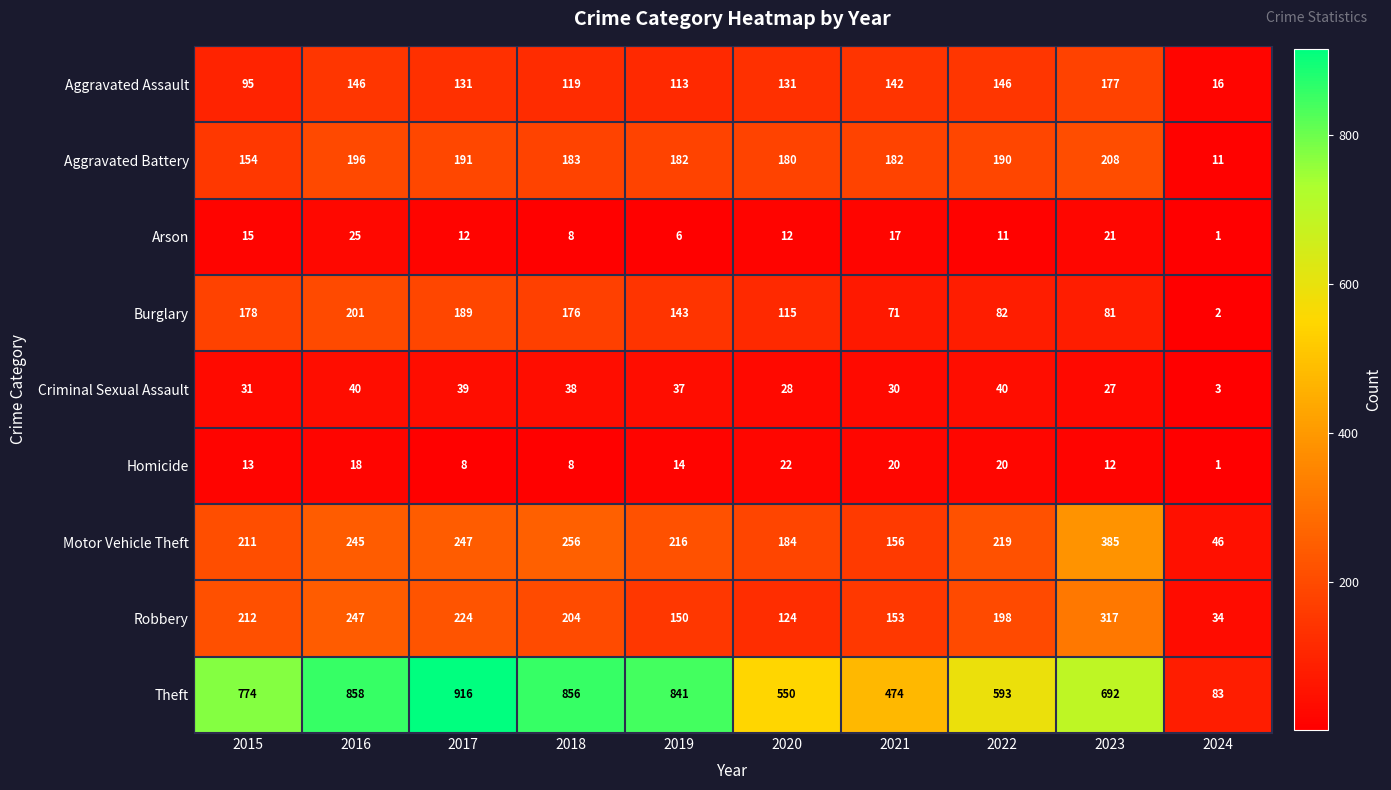

The value of Aggravated Assault at 2024 is 29. True or false?

False